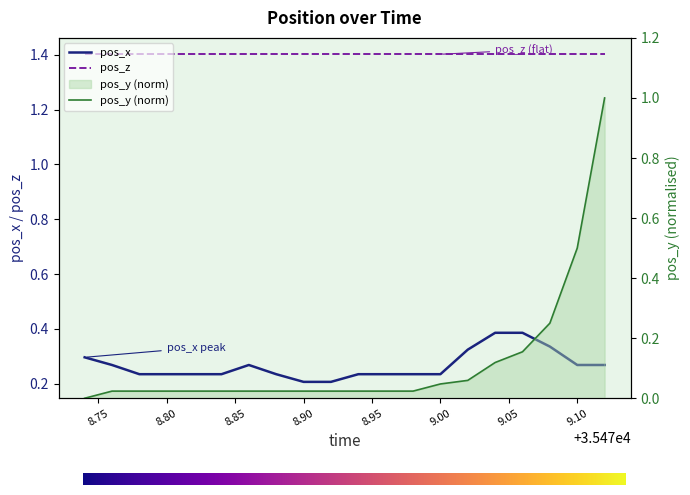

How many times do pos_x and pos_y cross each other?

1